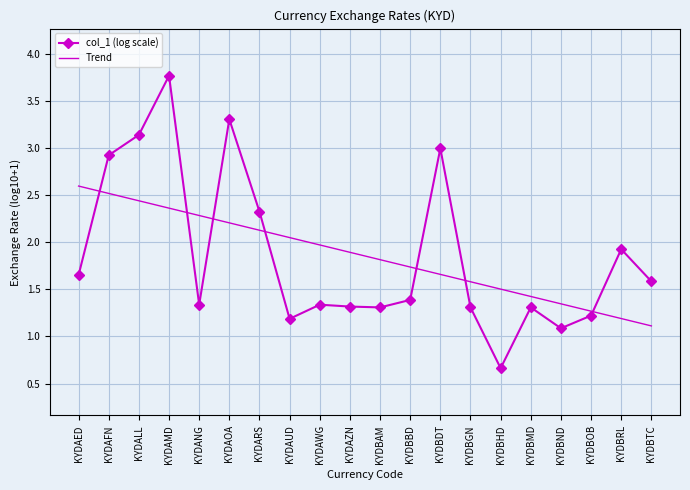

The col_1 (log scale) series shows 0.3 at KYDBOB. True or false?

False